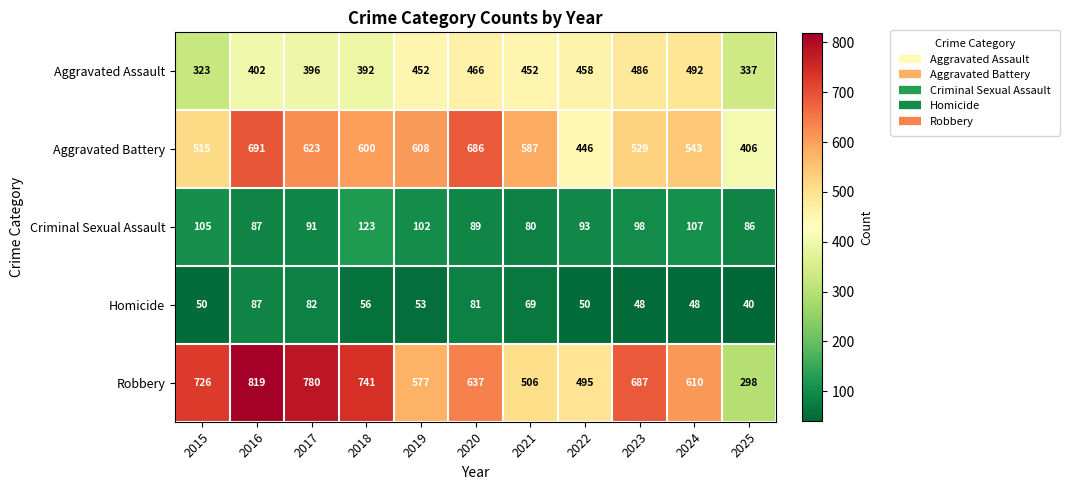

What is the difference between the highest and lowest values at 2025?

366